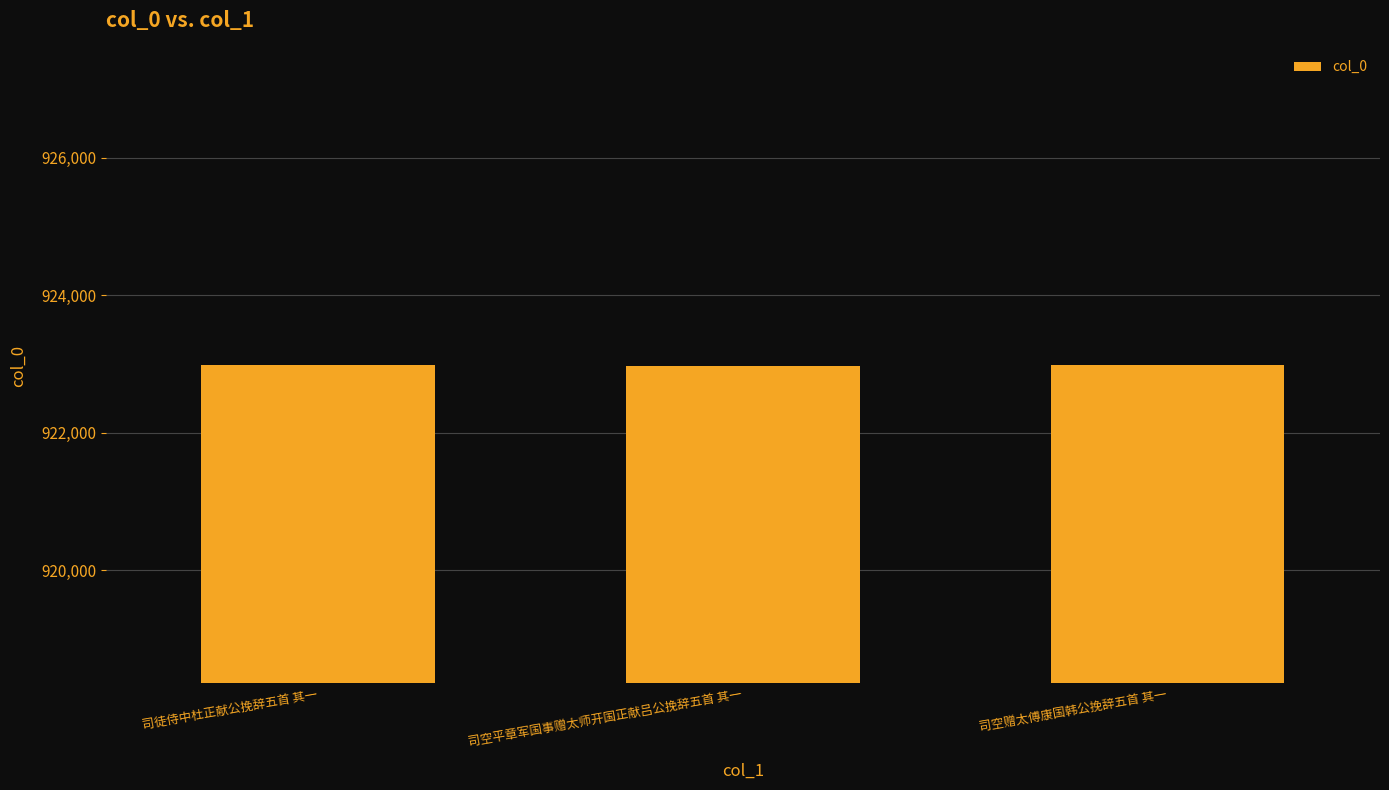

Where is the data nearest to the value 922975?

司空赠太傅康国韩公挽辞五首 其一